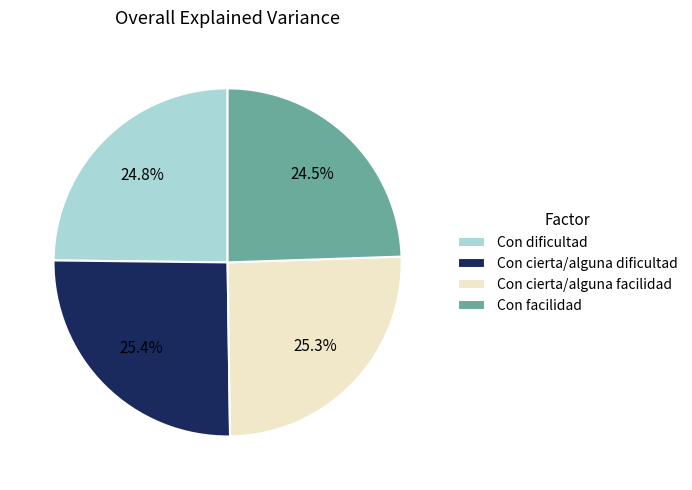

Is there a majority slice in this chart?

No